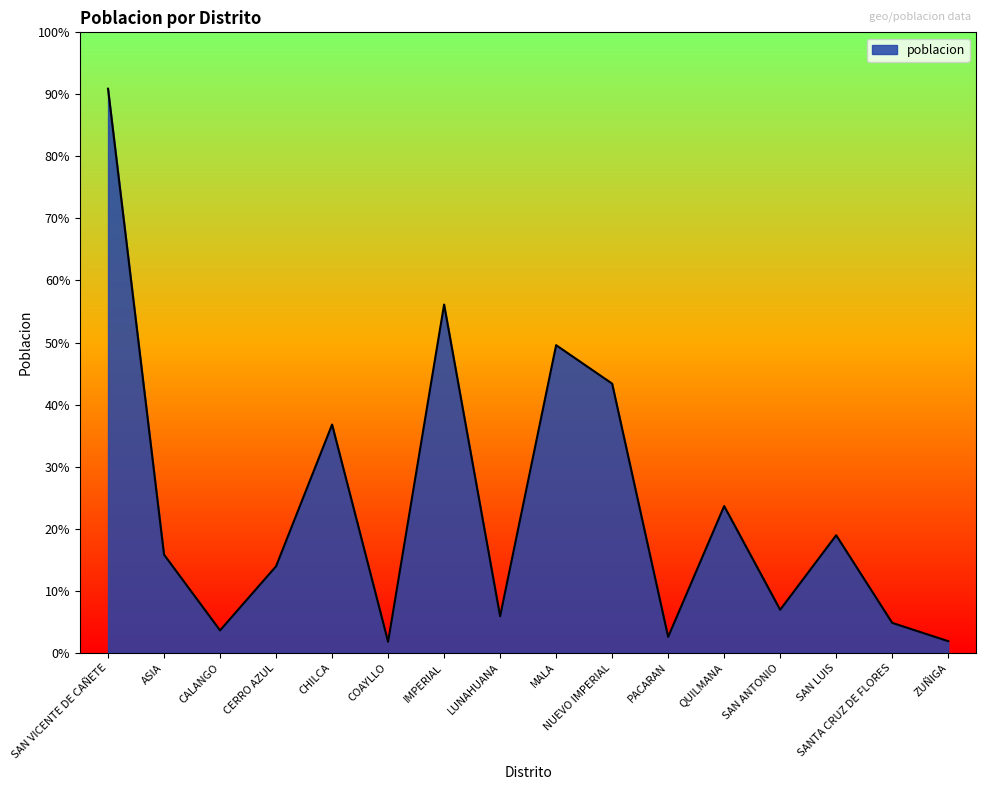

Reading left to right, extract all data points from this chart.

62946	10947	2489	9645	25464	1219	38862	4067	34325	30032	1763	16363	4791	13108	3329	1286